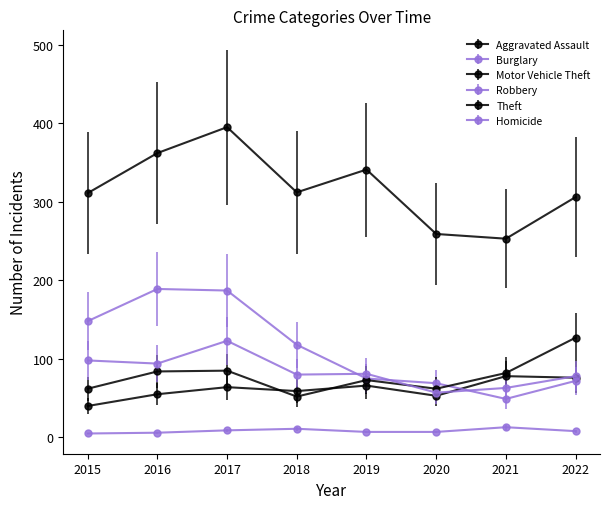

Count the number of data series in this chart.

6